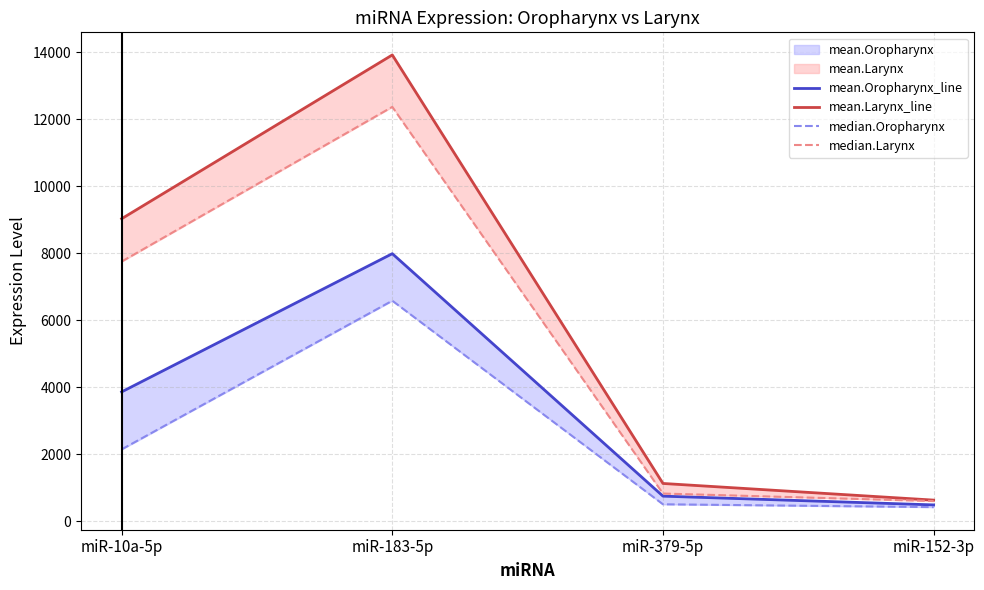

True or false: mean.Larynx_line has a value of 1126.9 at miR-379-5p.

True